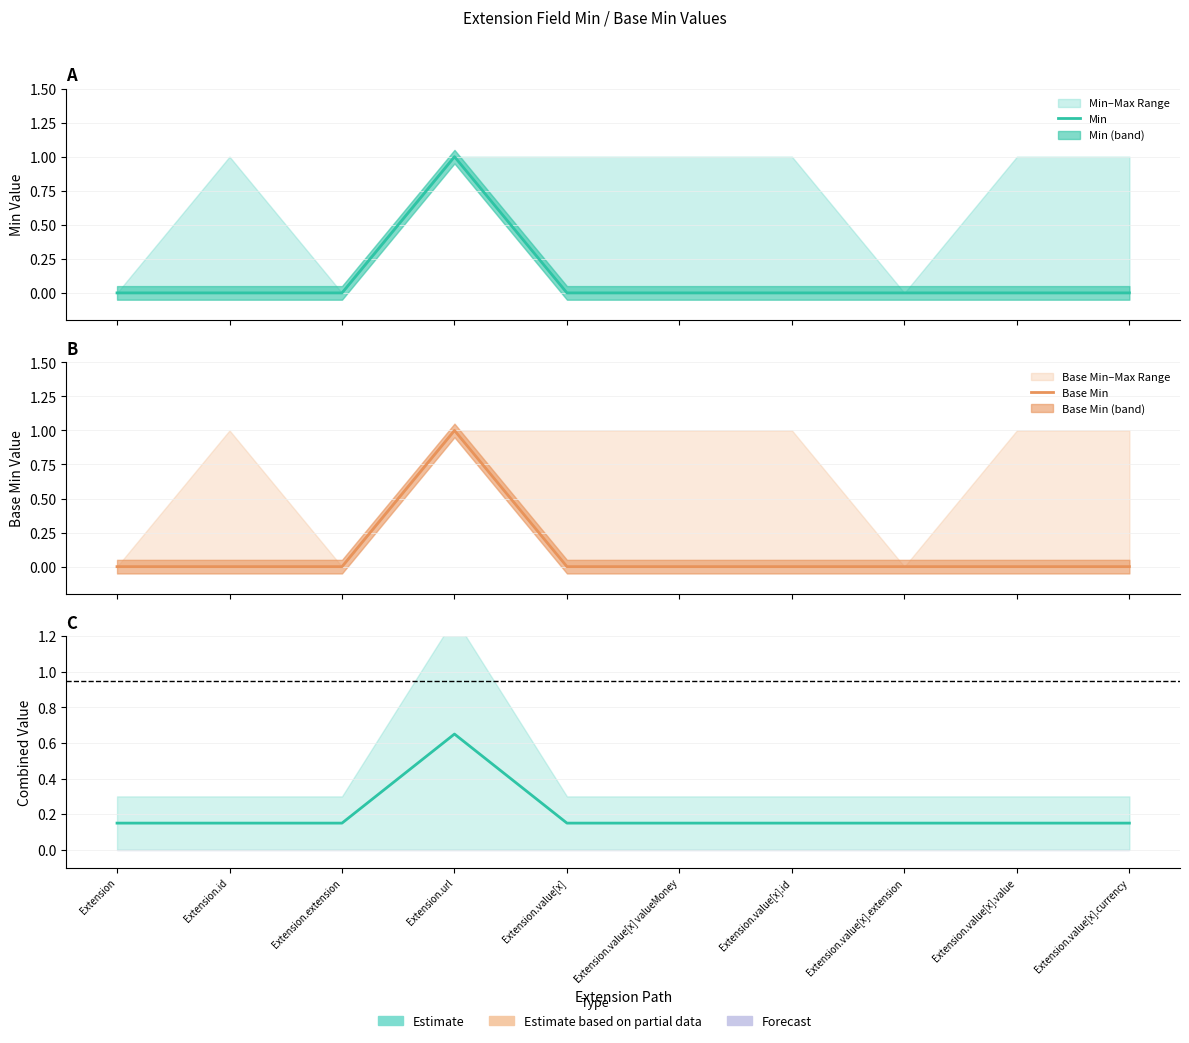

What is the maximum value for Min?

1.0